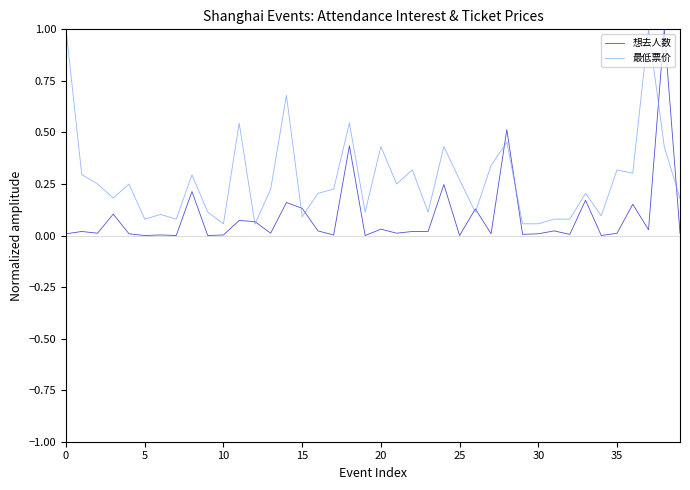

List the series in order of their overall mean, lowest first.

想去人数, 最低票价